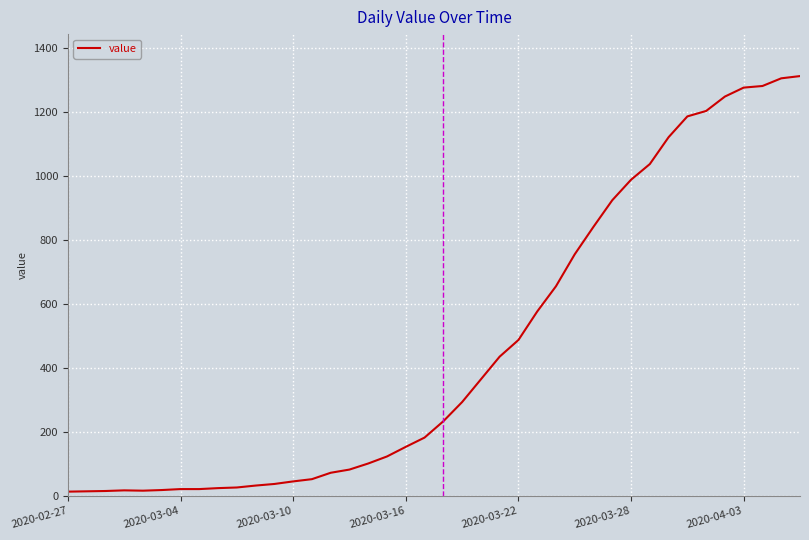

Does the chart have visible grid lines?

Yes